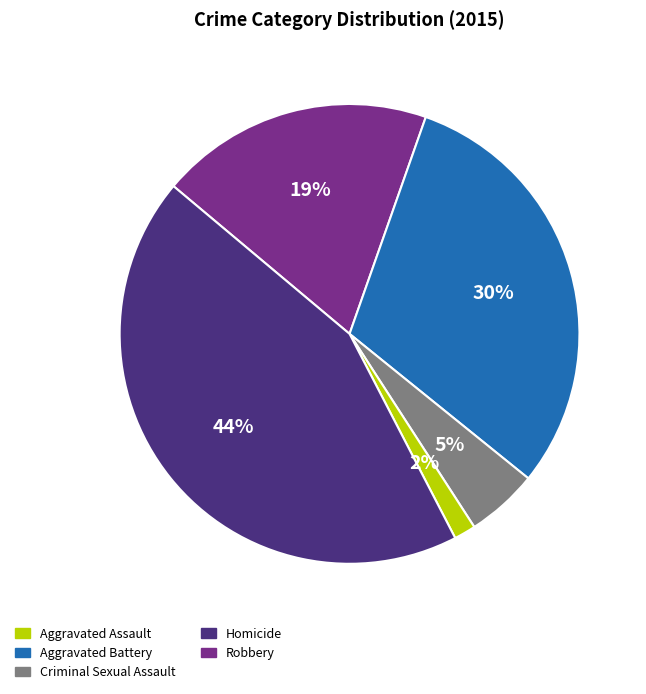

Which category has the biggest portion of the pie?

Robbery